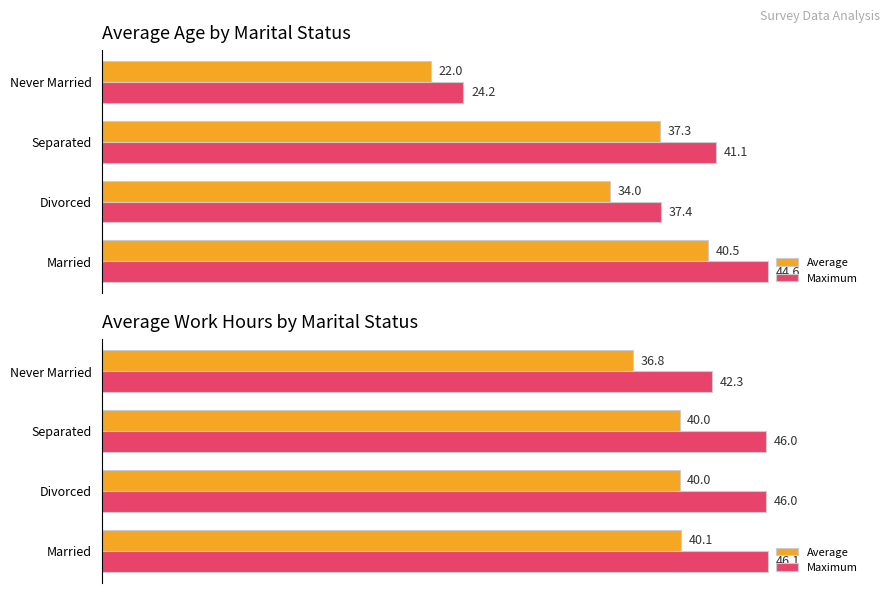

Read the Maximum value at Separated.

46.0